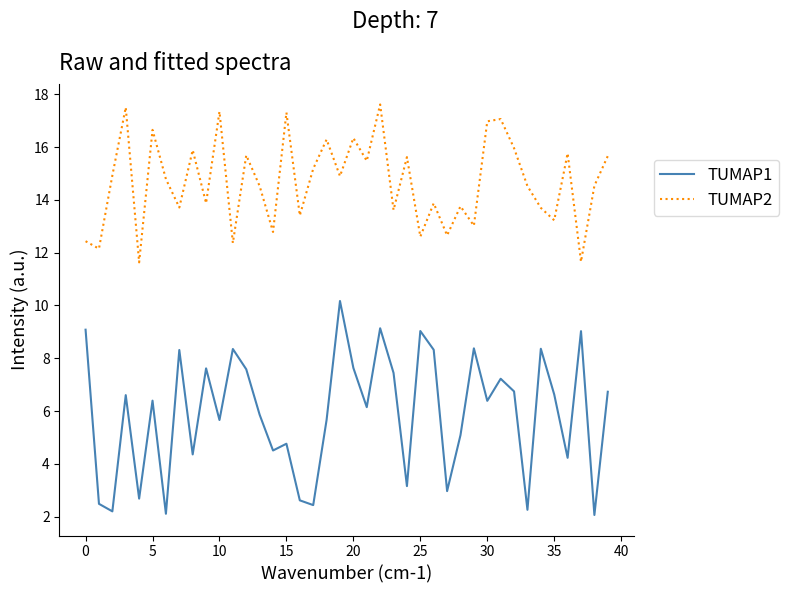

True or false: TUMAP1 and TUMAP2 intersect in this chart.

False